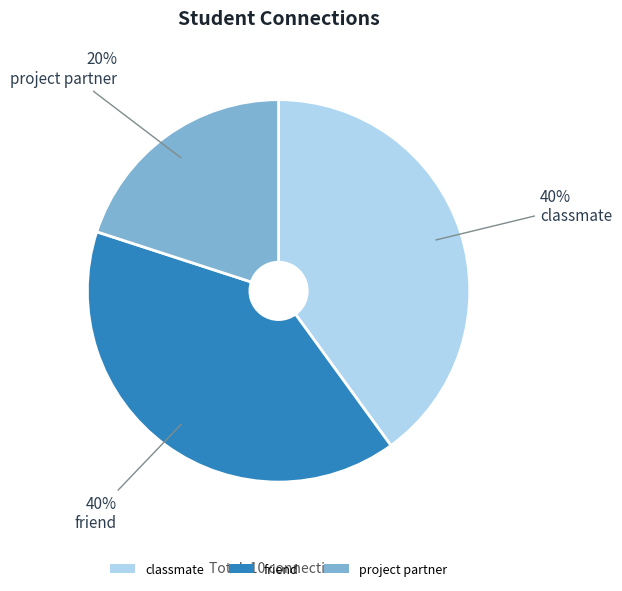

Does project partner account for over 50% of the chart?

No